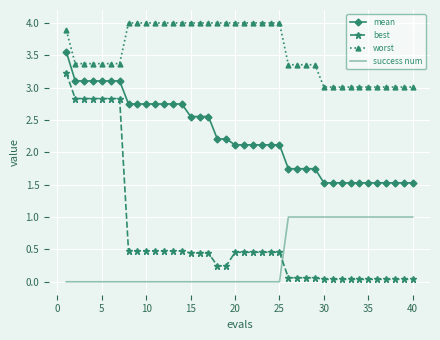

Rank the series by their maximum value, from highest to lowest.

worst, mean, best, success num